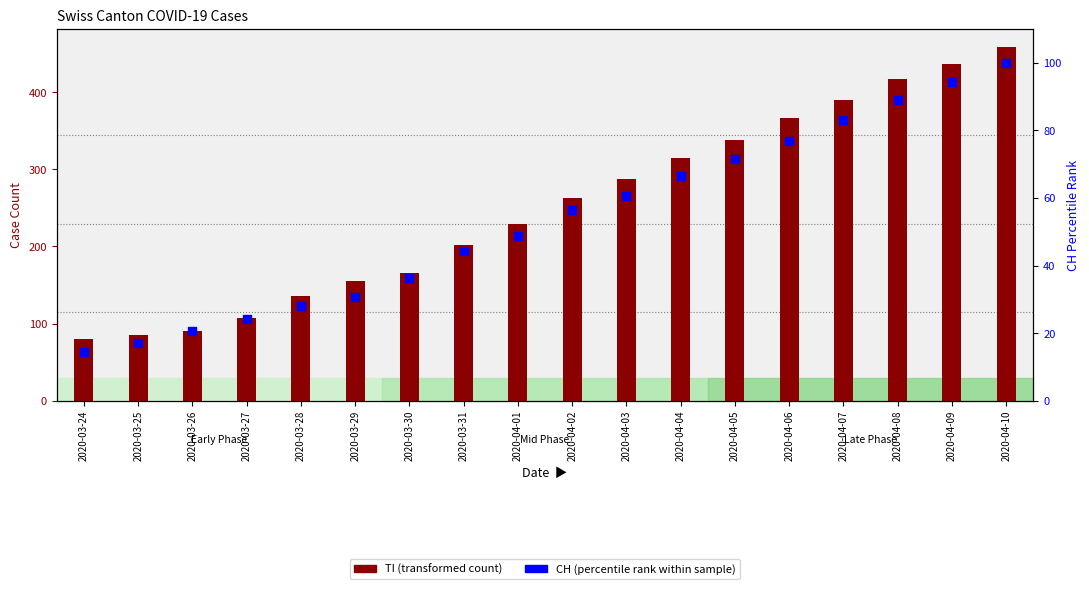

Which series reaches the minimum Y coordinate?

CH (percentile rank)